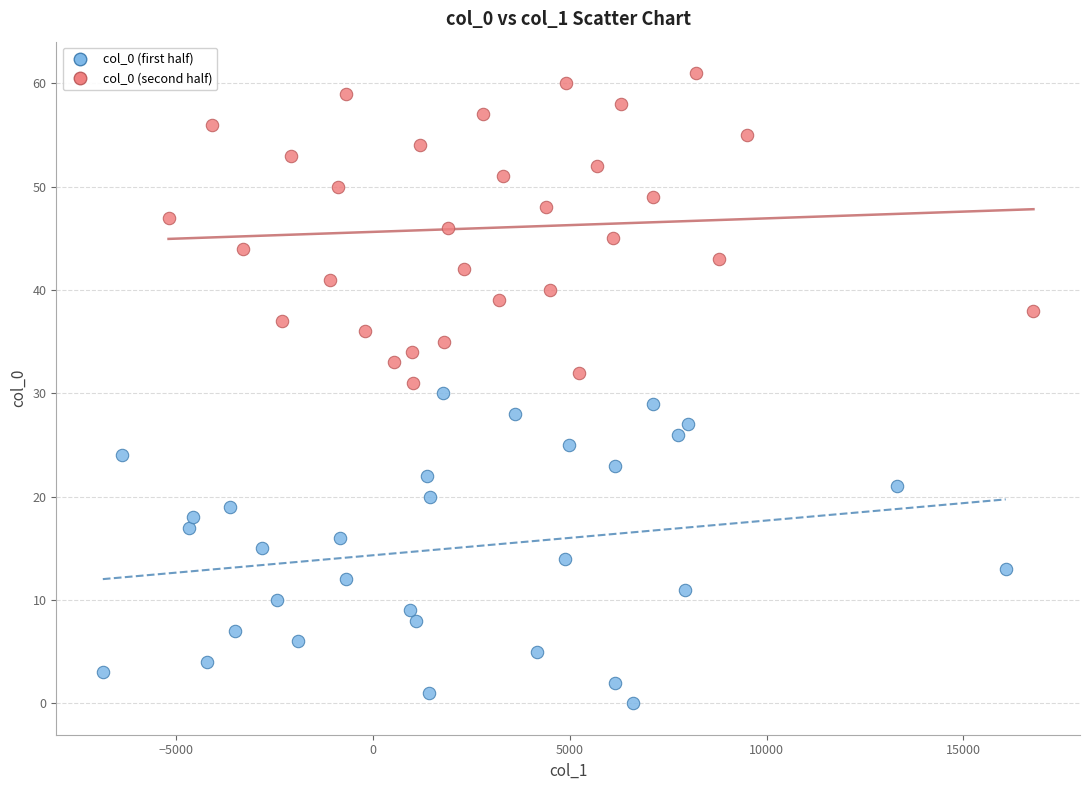

Which series reaches the maximum Y coordinate?

col_0 (second half)